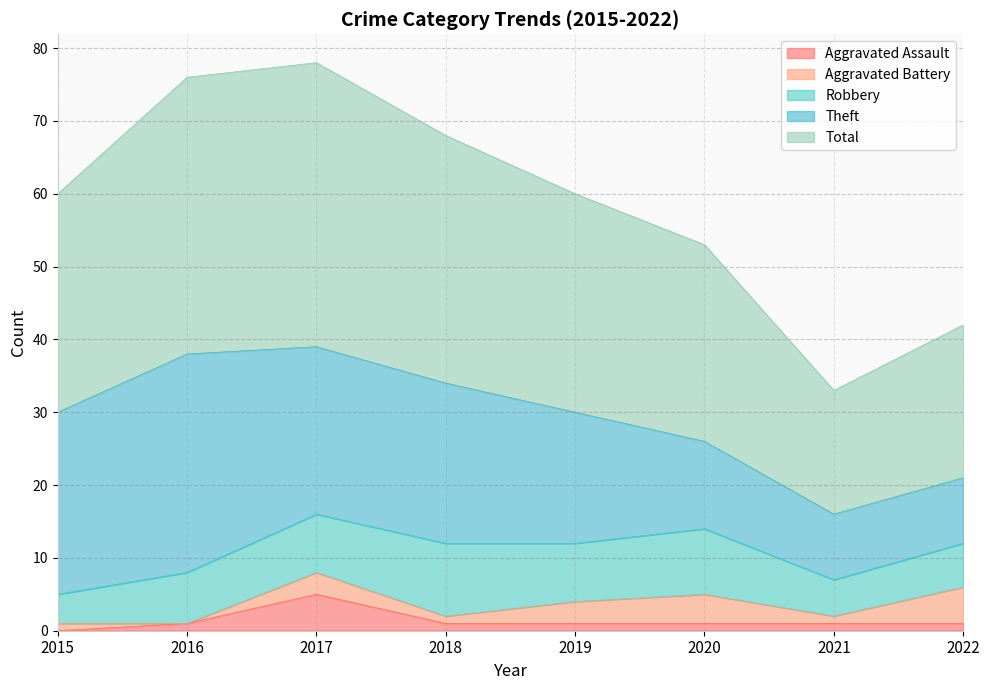

Rank the categories by Theft value from lowest to highest.

2021, 2022, 2020, 2019, 2018, 2017, 2015, 2016